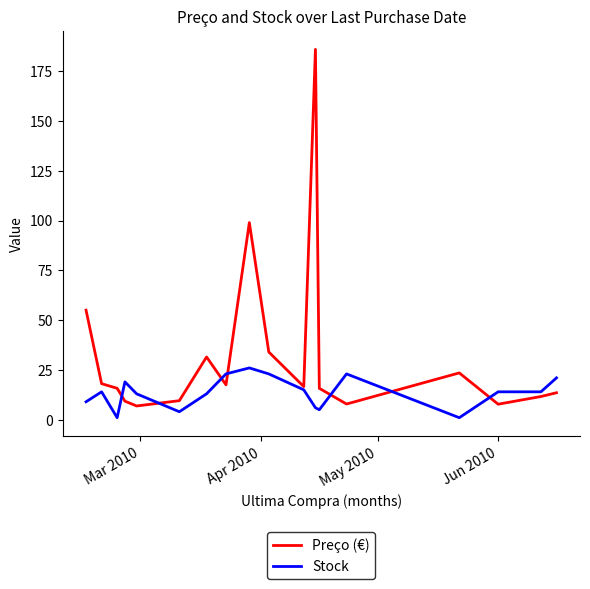

Which series has the widest spread of values?

Preço (€)